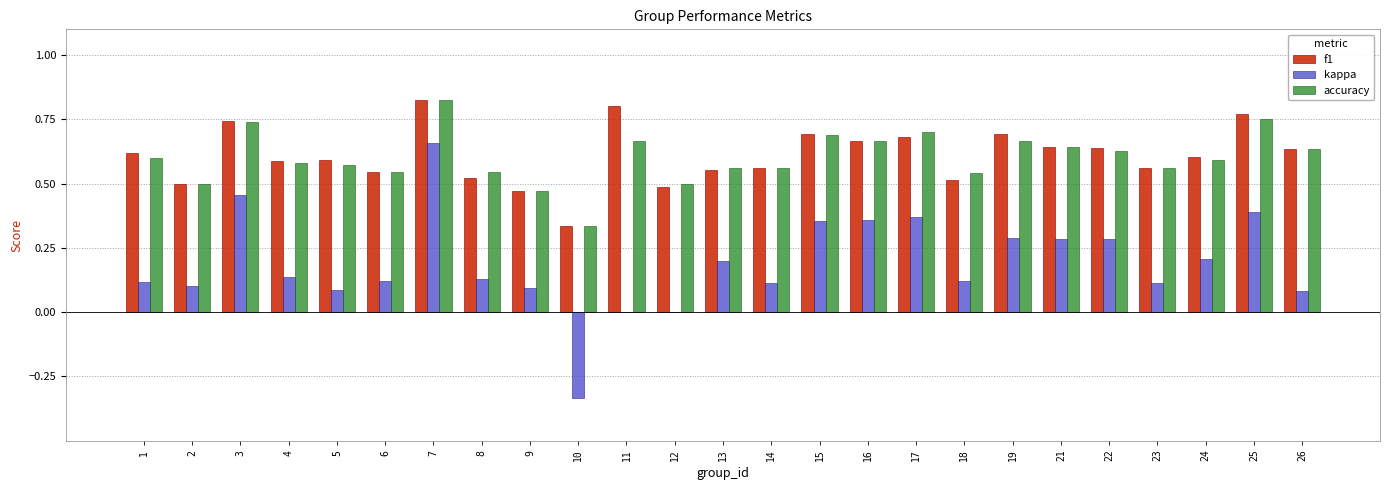

At which category is the sum across all series the highest?

7